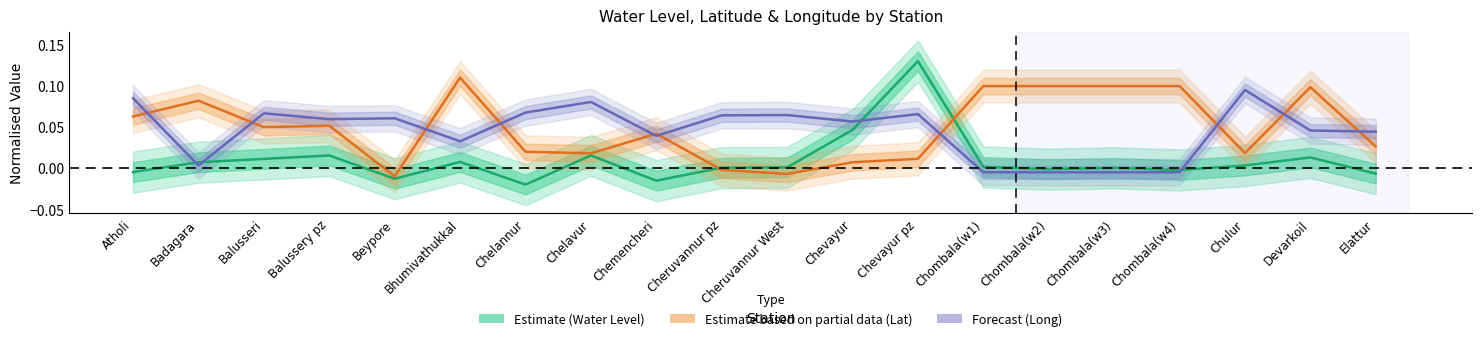

True or false: Estimate (Water Level) has a value of -0.0 at Chombala(w4).

True